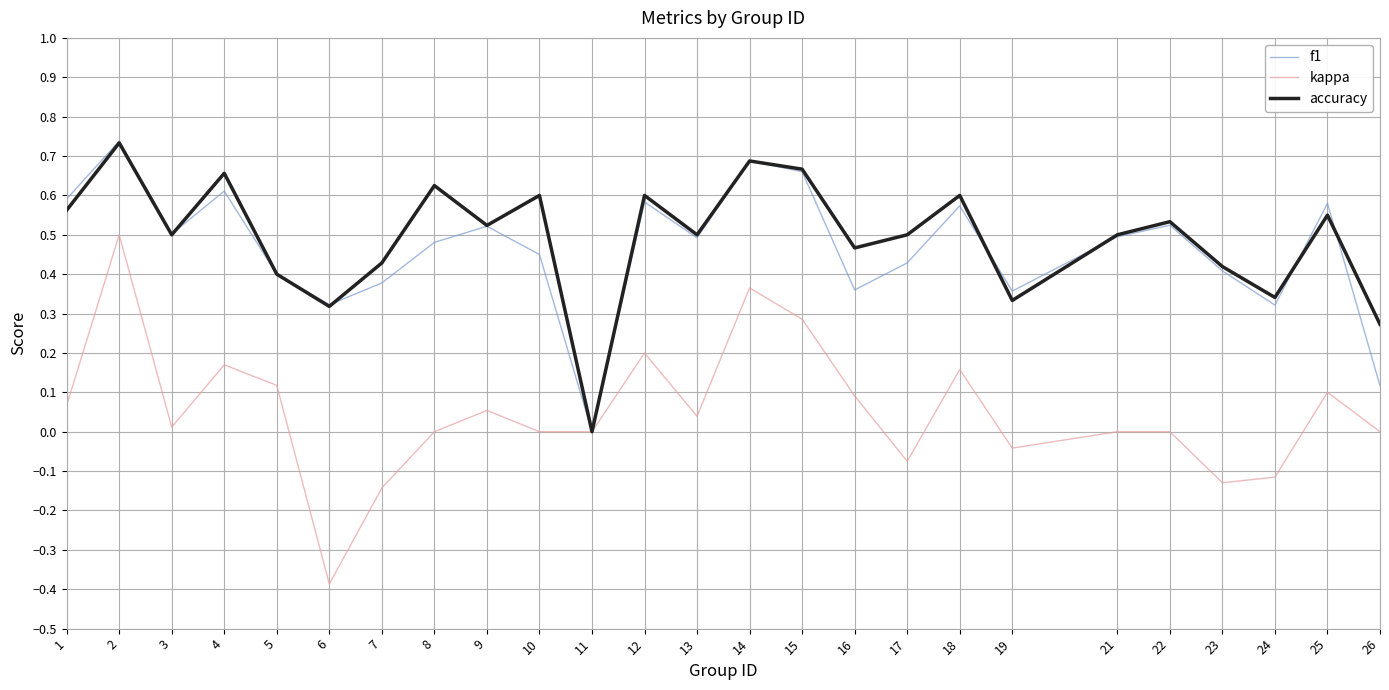

What is the lowest value of the kappa series?

-0.4